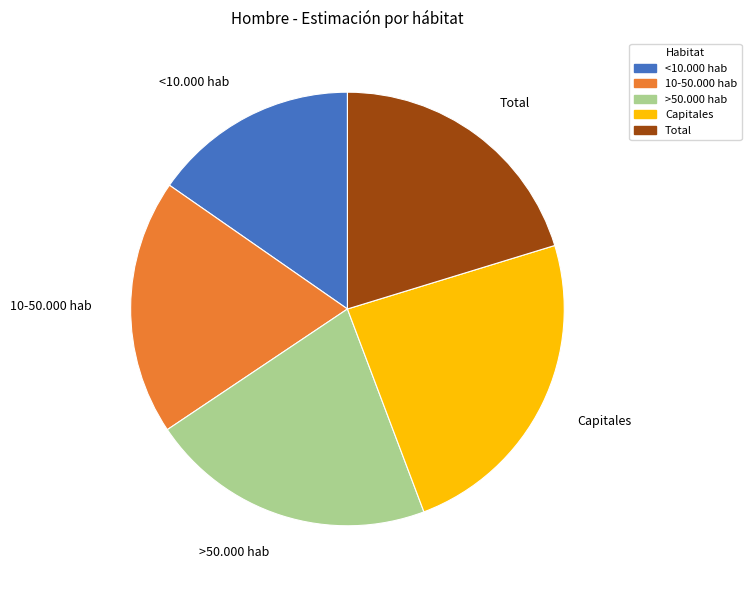

Count the number of slices in the pie.

5